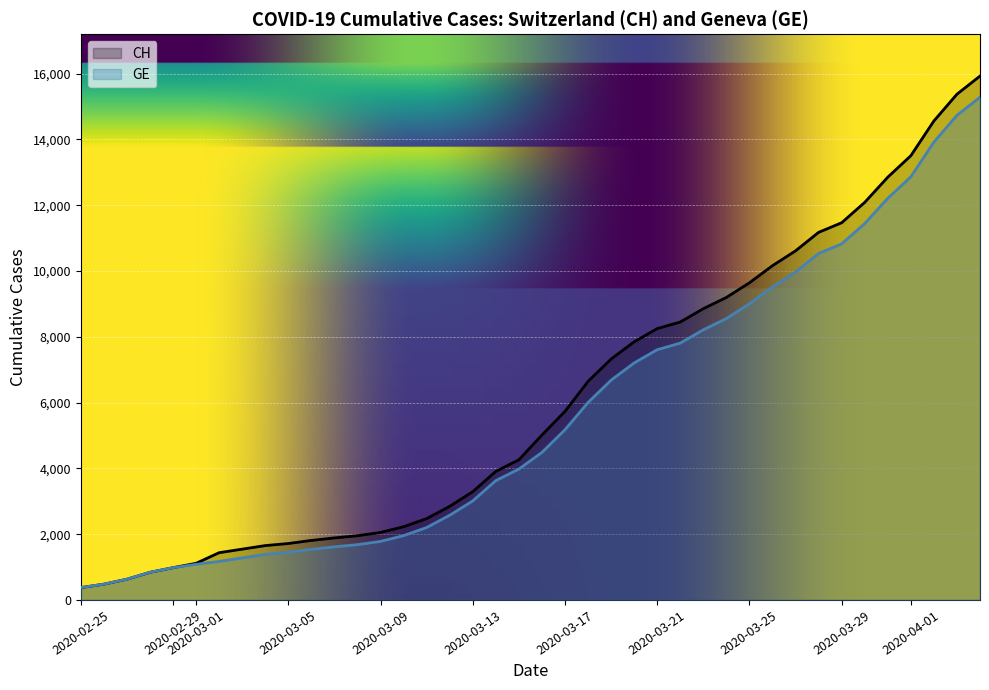

What is the lowest value of the GE series?

375